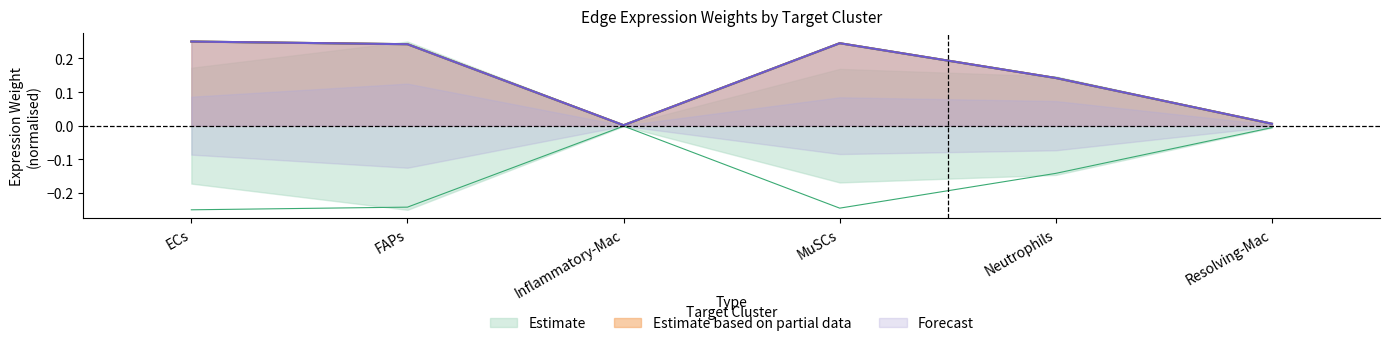

How many interior local valleys does the Edge average expression weight (MuSCs) series have?

1